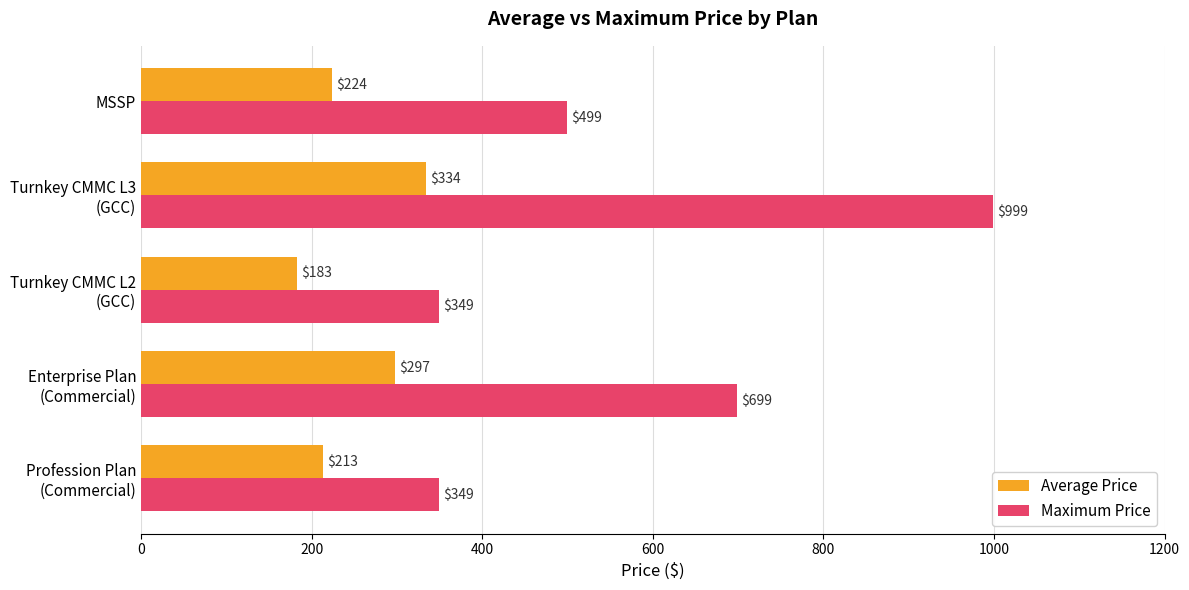

What value does the Maximum Price series have at MSSP?

499.0